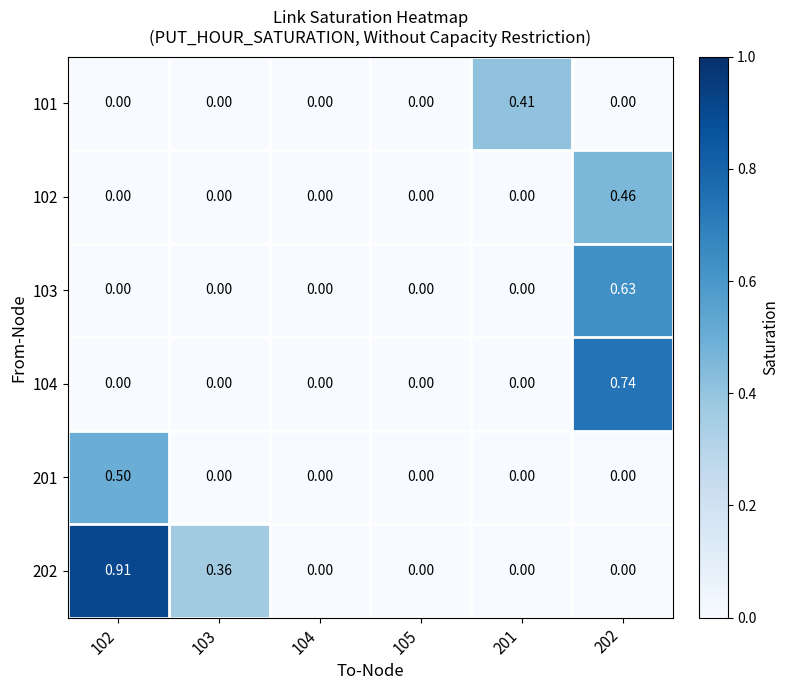

Reading left to right, list all the values displayed in this chart.

101: 102=0.0	103=0.0	104=0.0	105=0.0	201=0.4	202=0.0
102: 102=0.0	103=0.0	104=0.0	105=0.0	201=0.0	202=0.5
103: 102=0.0	103=0.0	104=0.0	105=0.0	201=0.0	202=0.6
104: 102=0.0	103=0.0	104=0.0	105=0.0	201=0.0	202=0.7
201: 102=0.5	103=0.0	104=0.0	105=0.0	201=0.0	202=0.0
202: 102=0.9	103=0.4	104=0.0	105=0.0	201=0.0	202=0.0